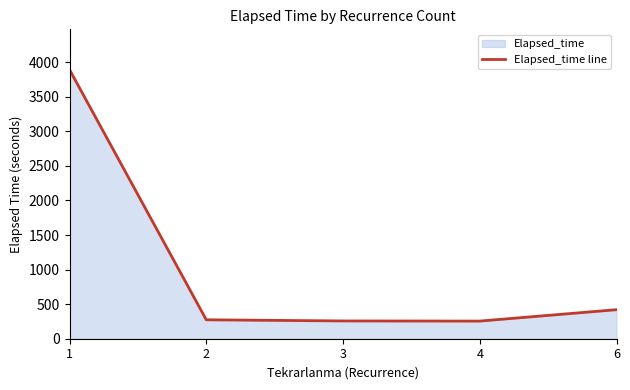

Which label corresponds to the largest value in the chart?

1